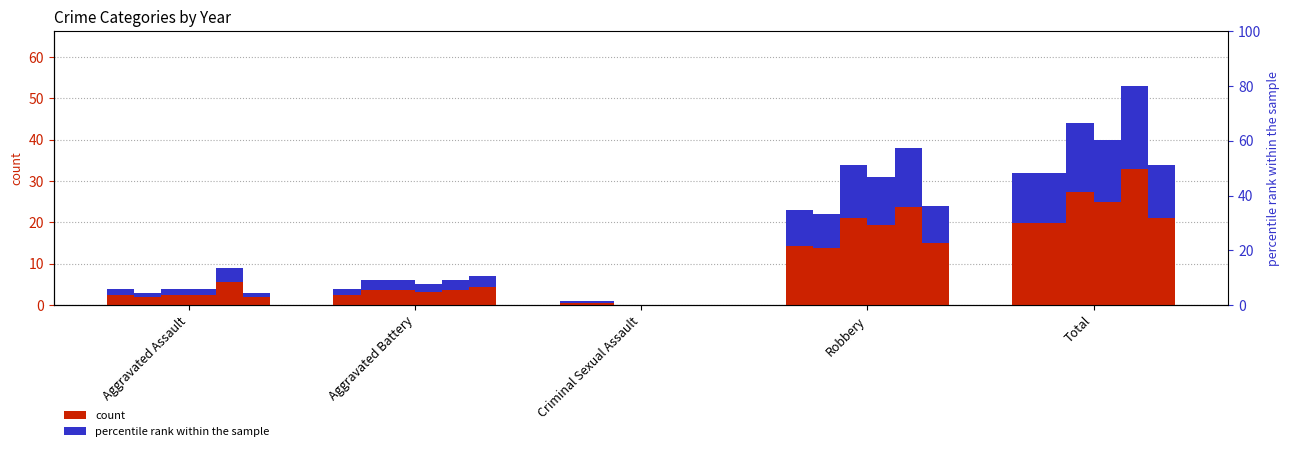

At which label is 2020 closest to 17?

Robbery